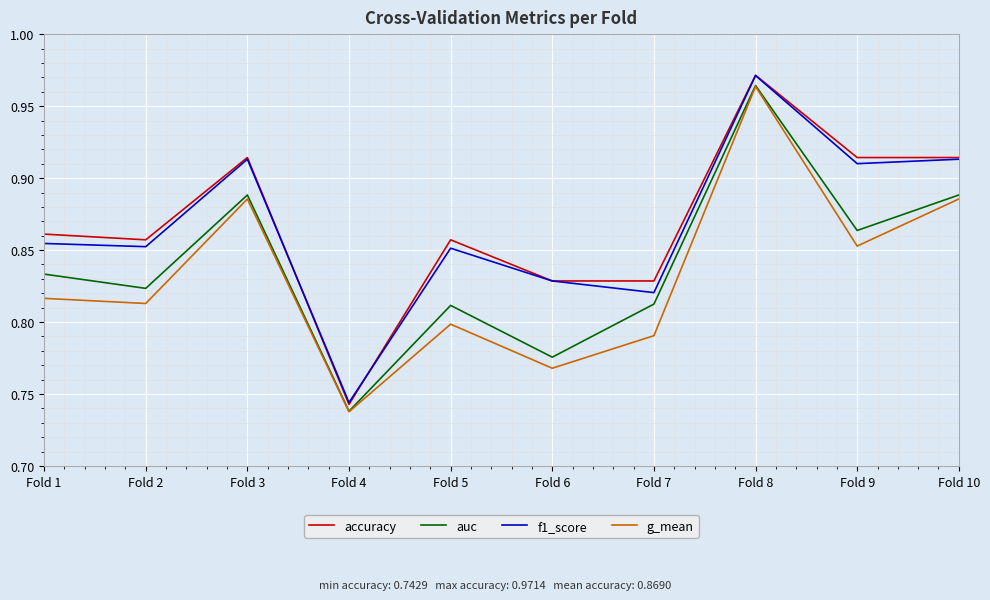

Which category has the highest value in the auc series?

Fold 8